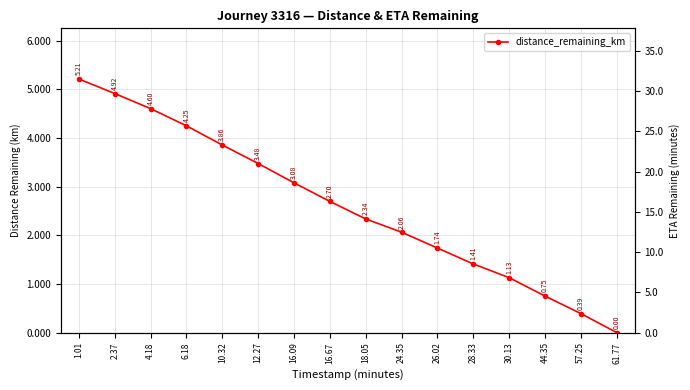

True or false: the data shows 4.6 at 4.18.

True